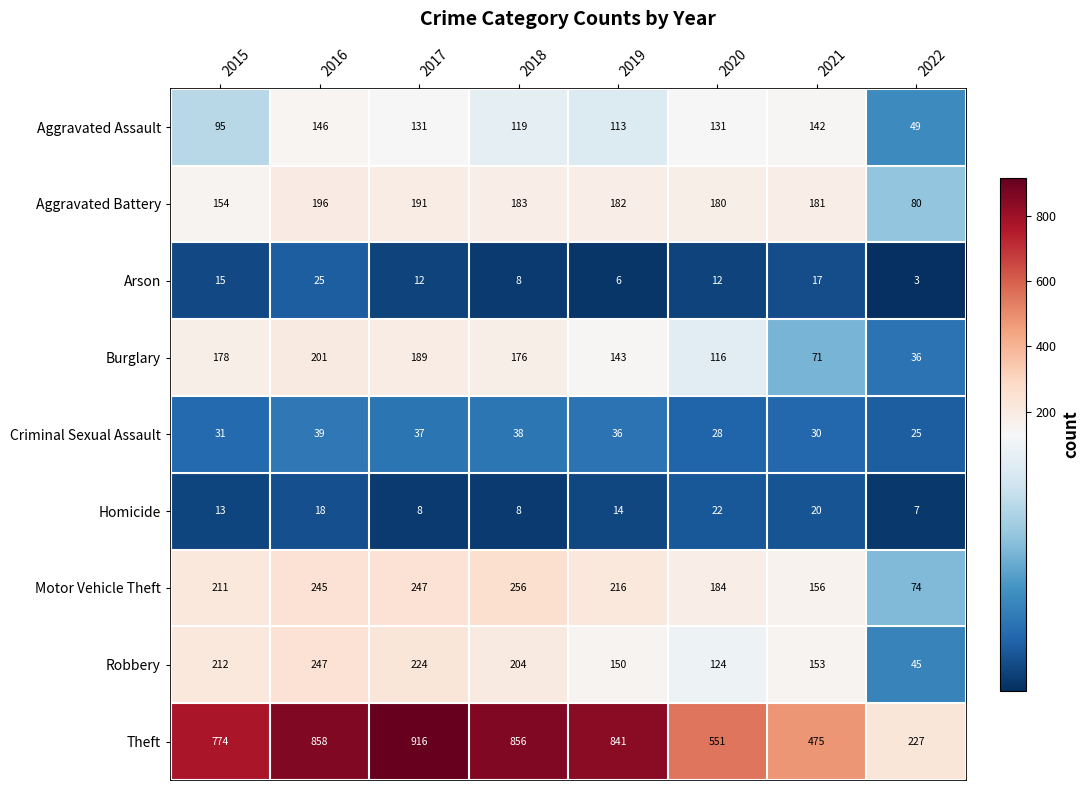

What is the difference between the highest and lowest values at 2018?

848